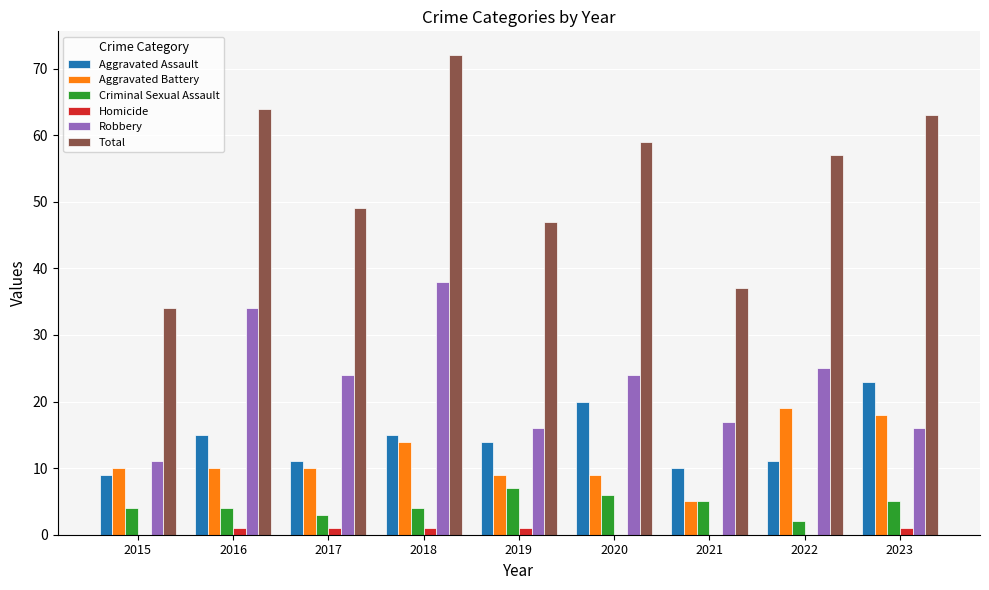

Between 2016 and 2017, which series saw the biggest shift?

Total